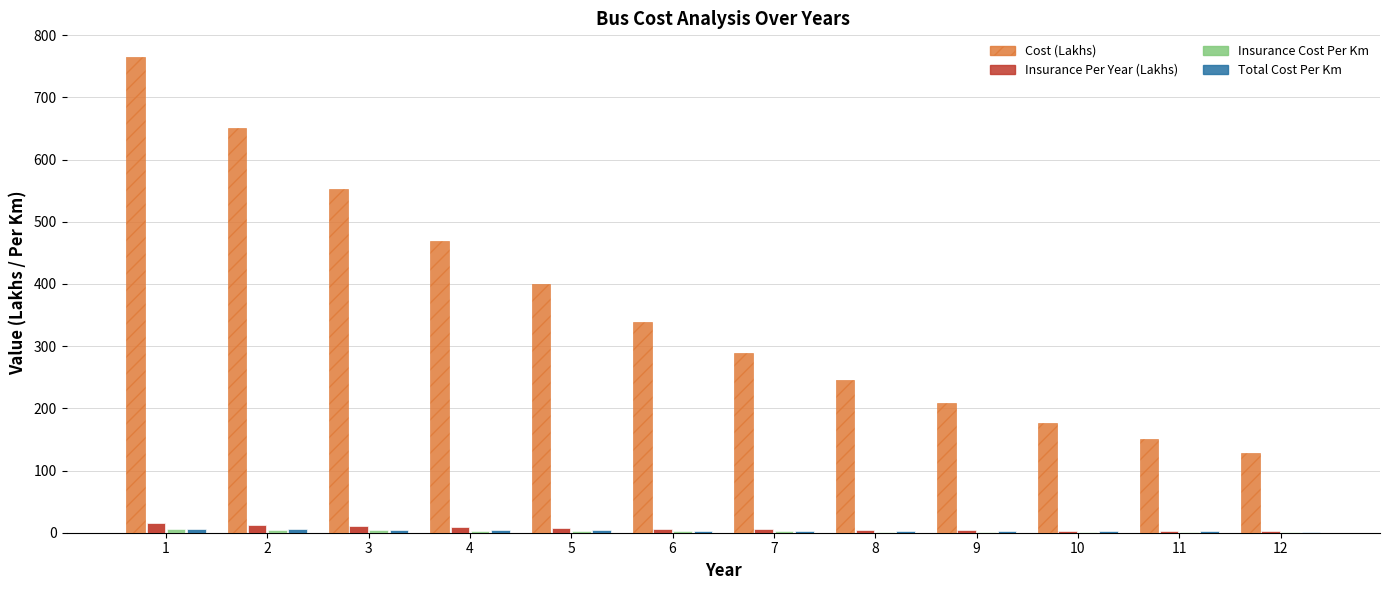

Which series has the largest total across all categories?

Cost (Lakhs)